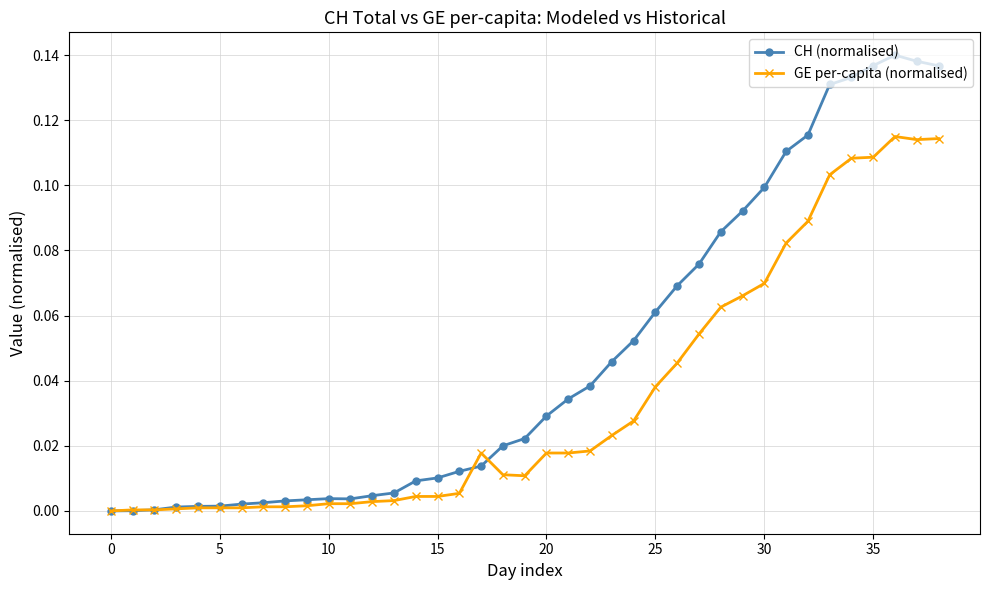

True or false: CH (normalised) has more than 0 interior local peaks.

True